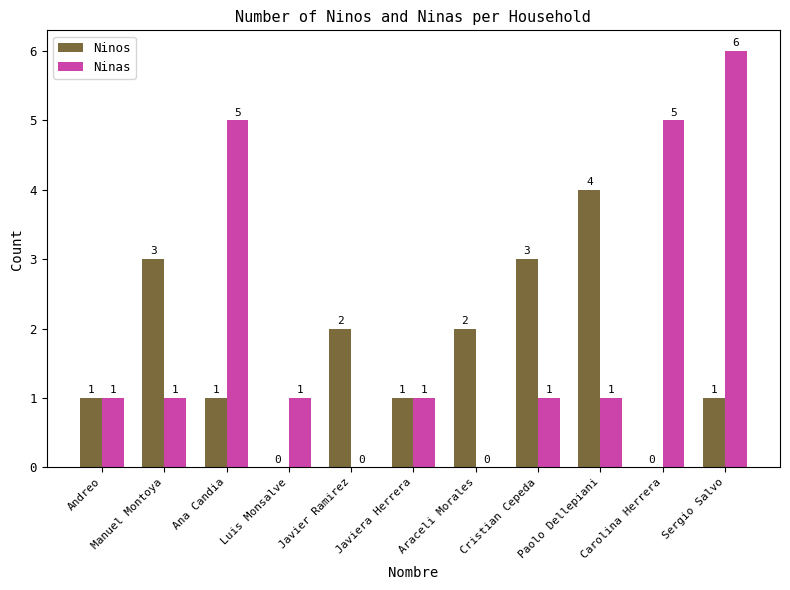

True or false: Ninos has a value of 4 at Paolo Dellepiani.

True